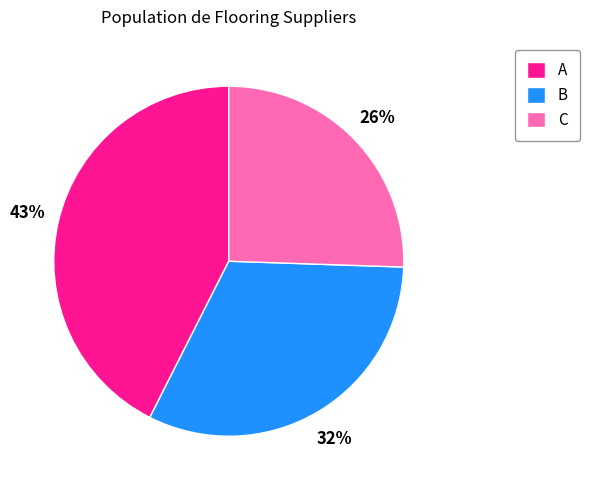

To the nearest percent, what percentage of the pie is C?

26%